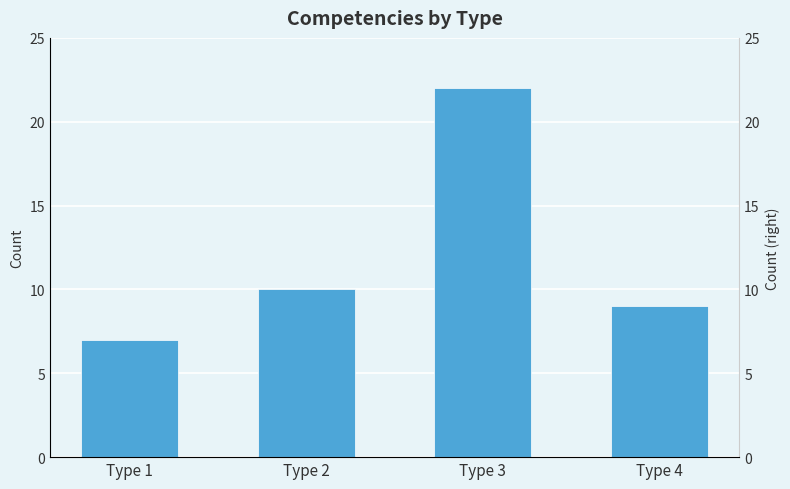

How many series are shown in this chart?

1